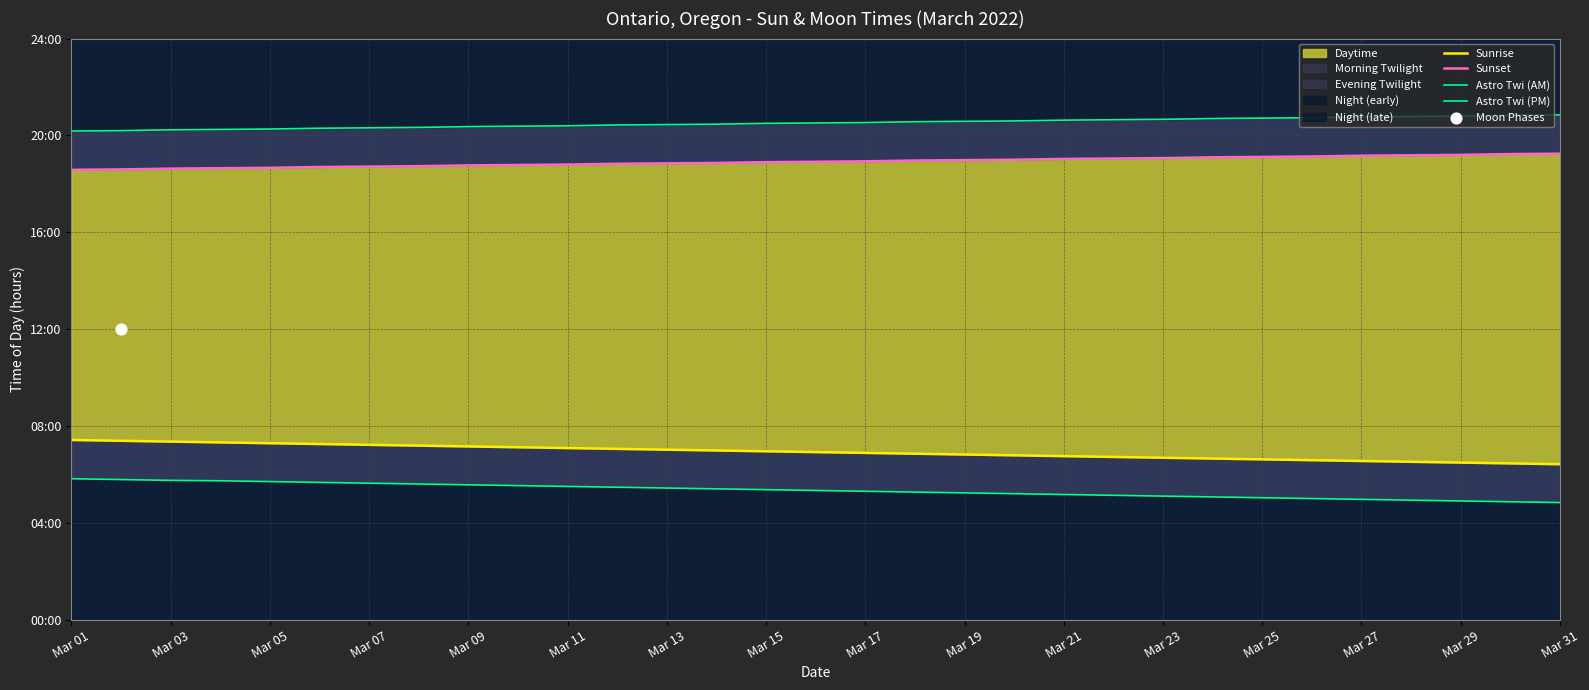

Which series has the largest total across all categories?

Astro Twi (PM)